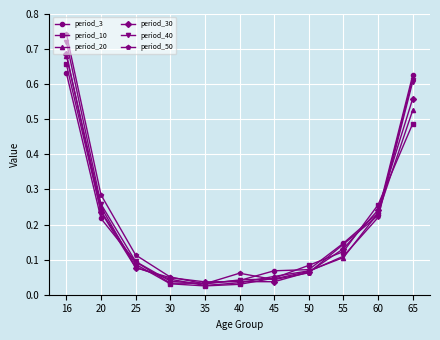

What is the total value across all series at 20?

1.5